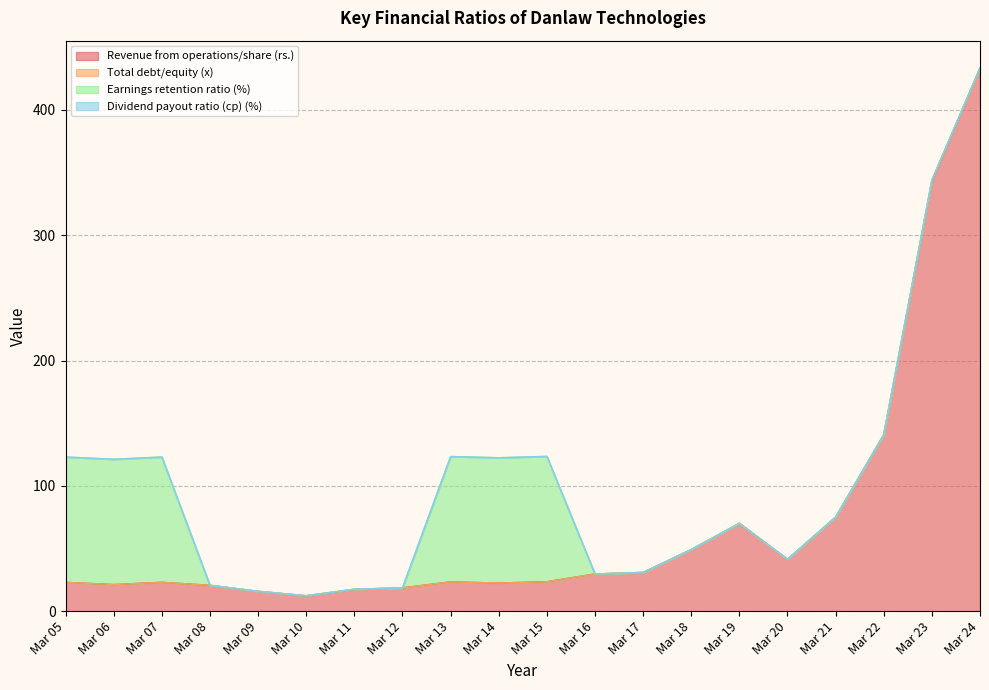

What is the difference between the maximum and second lowest values in the Total debt/equity (x) series?

0.8